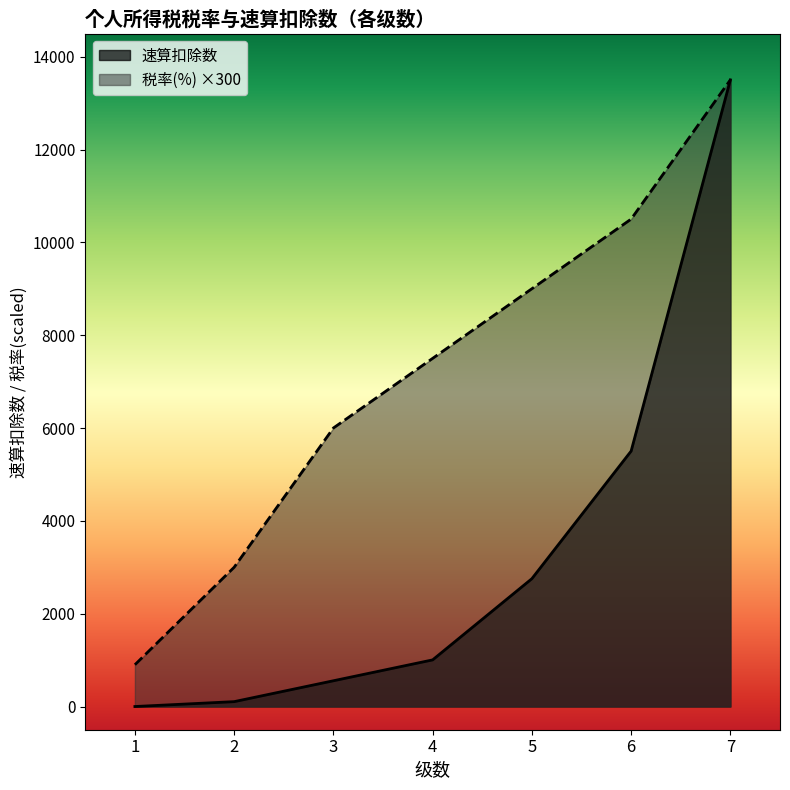

How many values in the 速算扣除数 series exceed 1005?

3